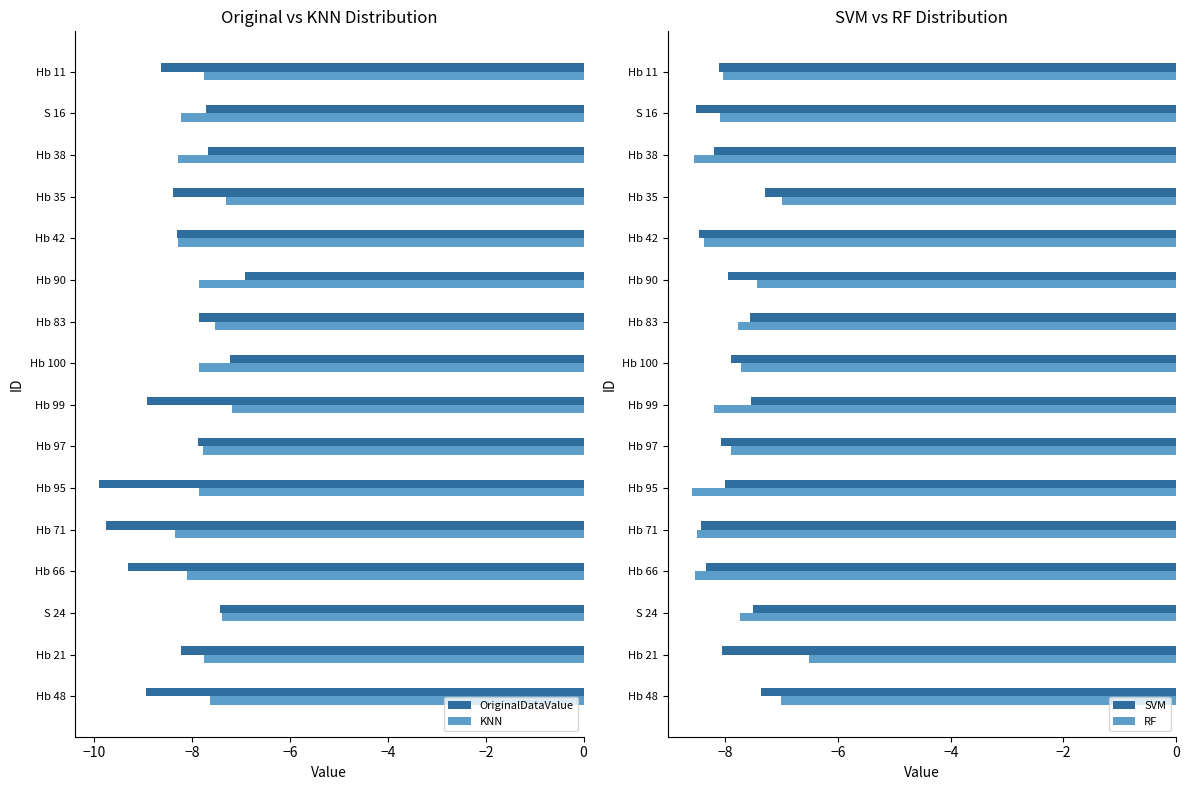

Rank the series by their maximum value, from highest to lowest.

RF, OriginalDataValue, KNN, SVM